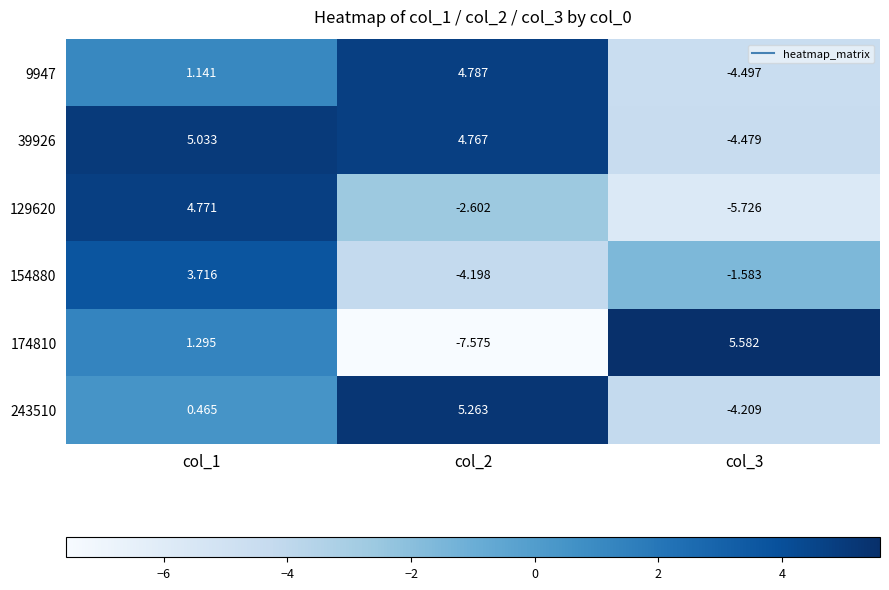

How many categories are shown in the chart?

3